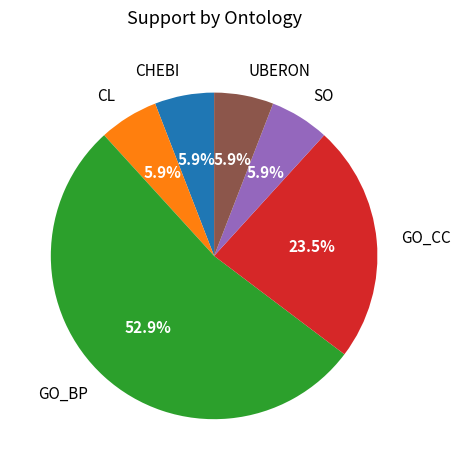

Approximately how many times larger is the value at GO_BP compared to CL?

9.0